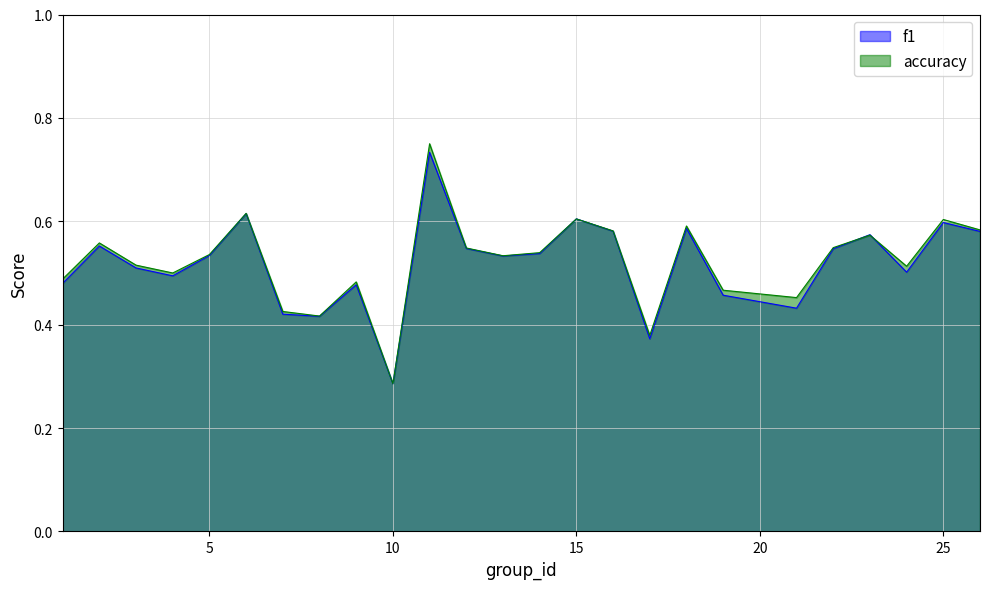

What is the sum of all f1 values?

13.0